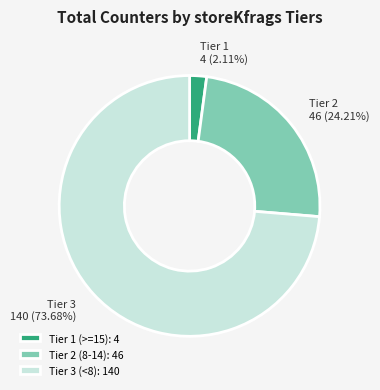

To the nearest percent, what is the average slice percentage?

33%